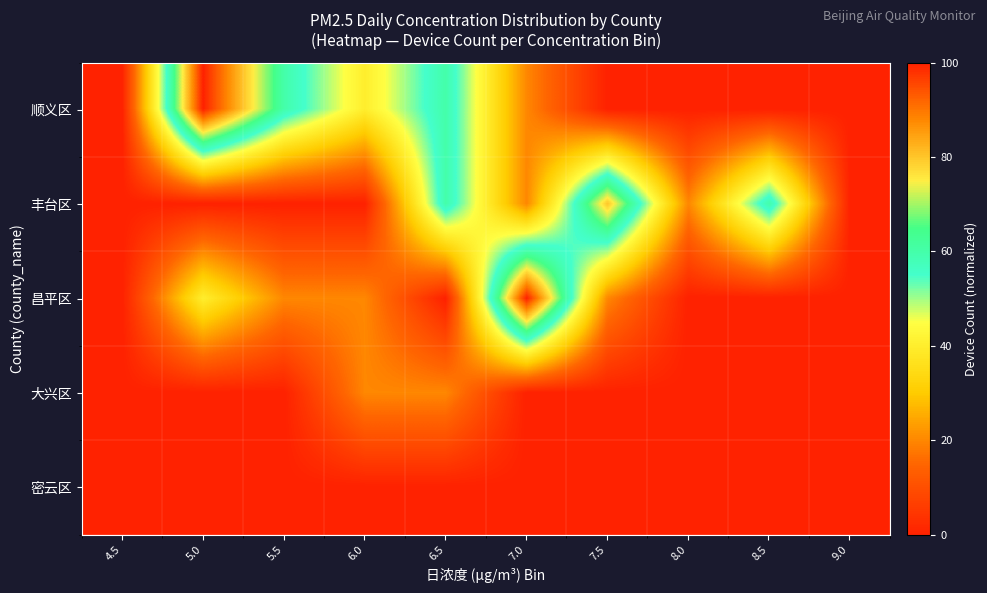

Reading left to right, list all the values displayed in this chart.

顺义区: 4.5=0	5.0=100	5.5=60	6.0=40	6.5=60	7.0=20	7.5=0	8.0=0	8.5=0	9.0=0
丰台区: 4.5=0	5.0=0	5.5=0	6.0=0	6.5=60	7.0=20	7.5=80	8.0=20	8.5=60	9.0=0
昌平区: 4.5=0	5.0=40	5.5=20	6.0=20	6.5=0	7.0=100	7.5=20	8.0=0	8.5=0	9.0=0
大兴区: 4.5=0	5.0=0	5.5=0	6.0=20	6.5=20	7.0=0	7.5=0	8.0=0	8.5=0	9.0=0
密云区: 4.5=0	5.0=0	5.5=0	6.0=0	6.5=0	7.0=0	7.5=0	8.0=0	8.5=0	9.0=0